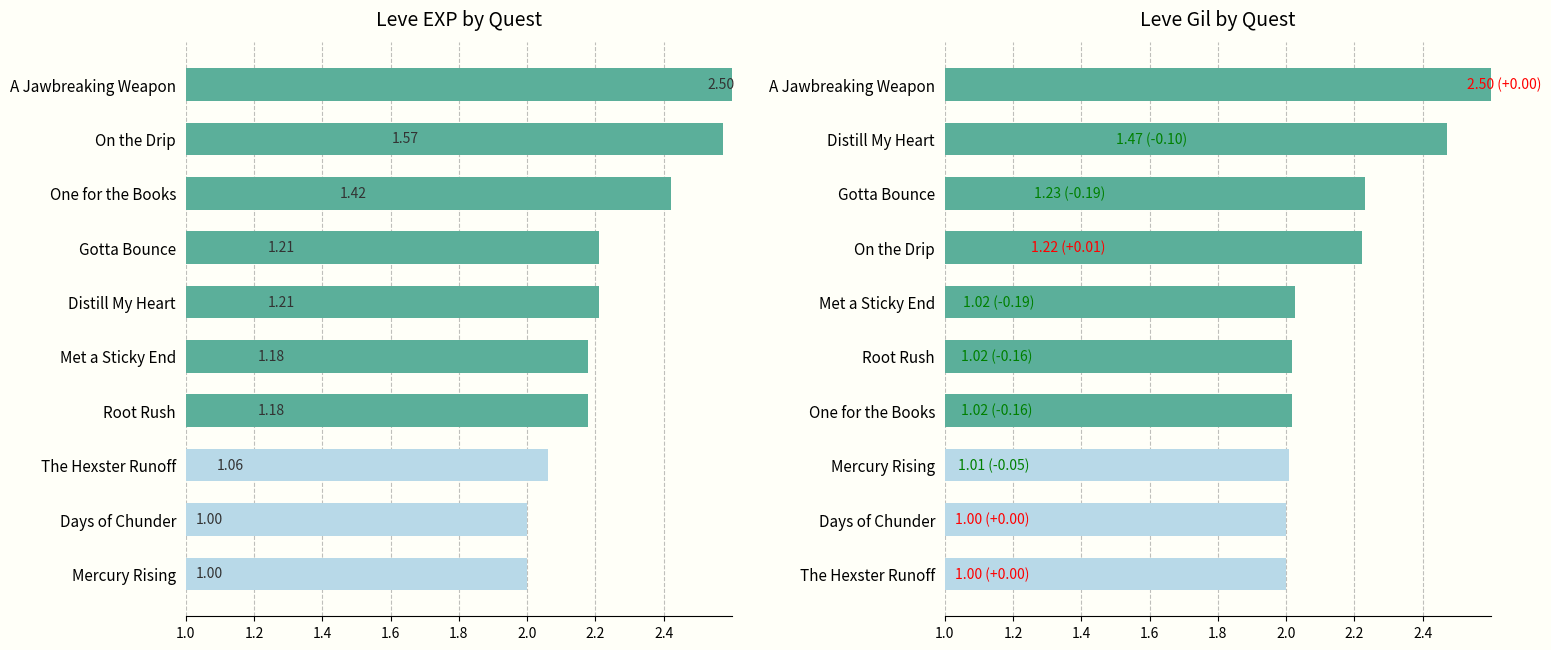

Rank the series by their maximum value, from lowest to highest.

Leve EXP, Leve Gil